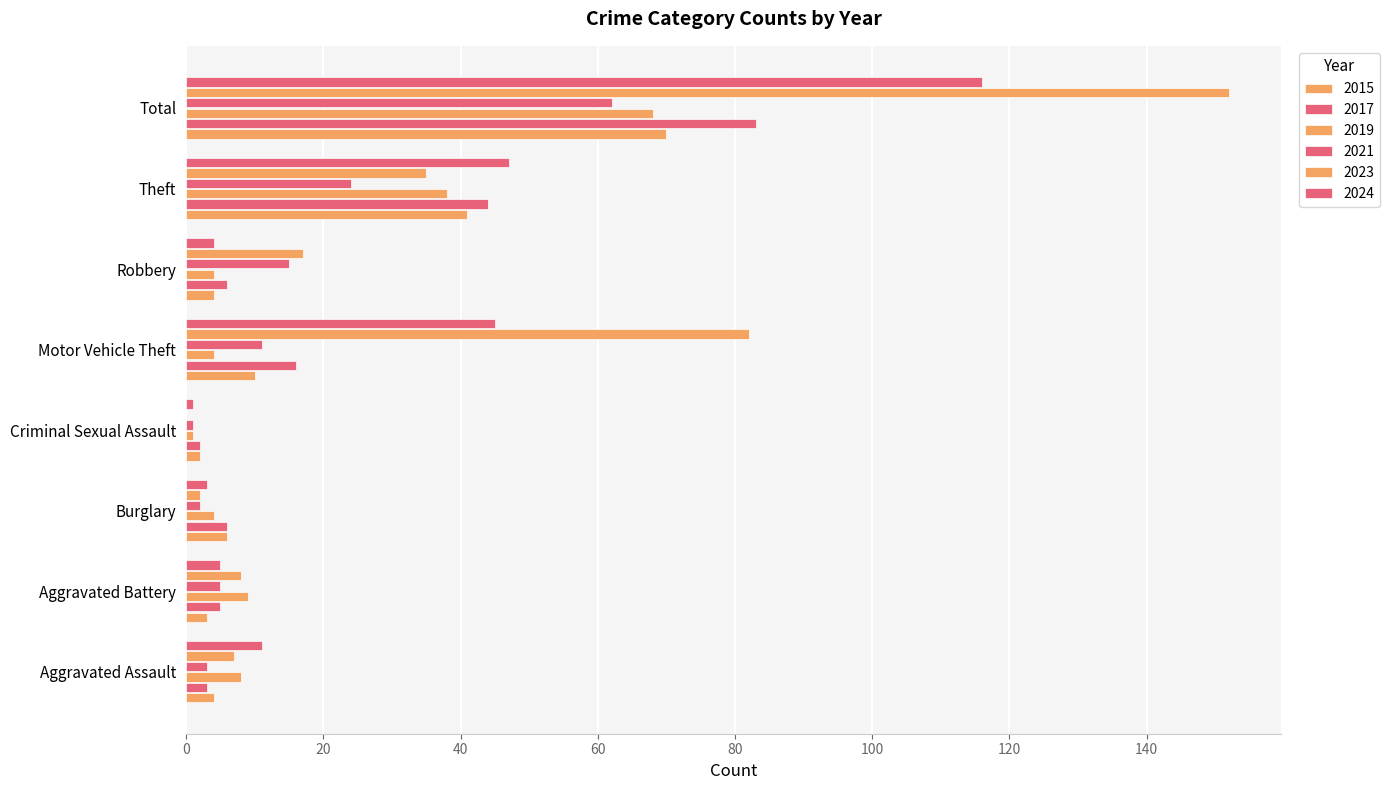

Where does the 2021 series first go above 11?

Robbery